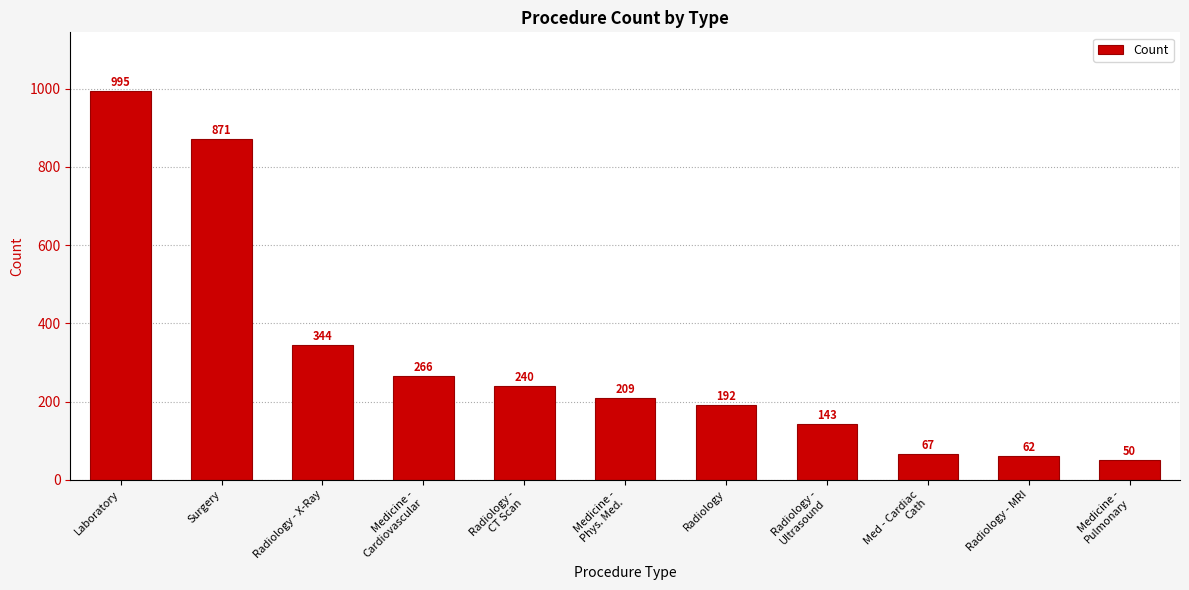

Rank the categories by value from lowest to highest.

Medicine -
Pulmonary, Radiology - MRI, Med - Cardiac
Cath, Radiology -
Ultrasound, Radiology, Medicine -
Phys. Med., Radiology -
CT Scan, Medicine -
Cardiovascular, Radiology - X-Ray, Surgery, Laboratory